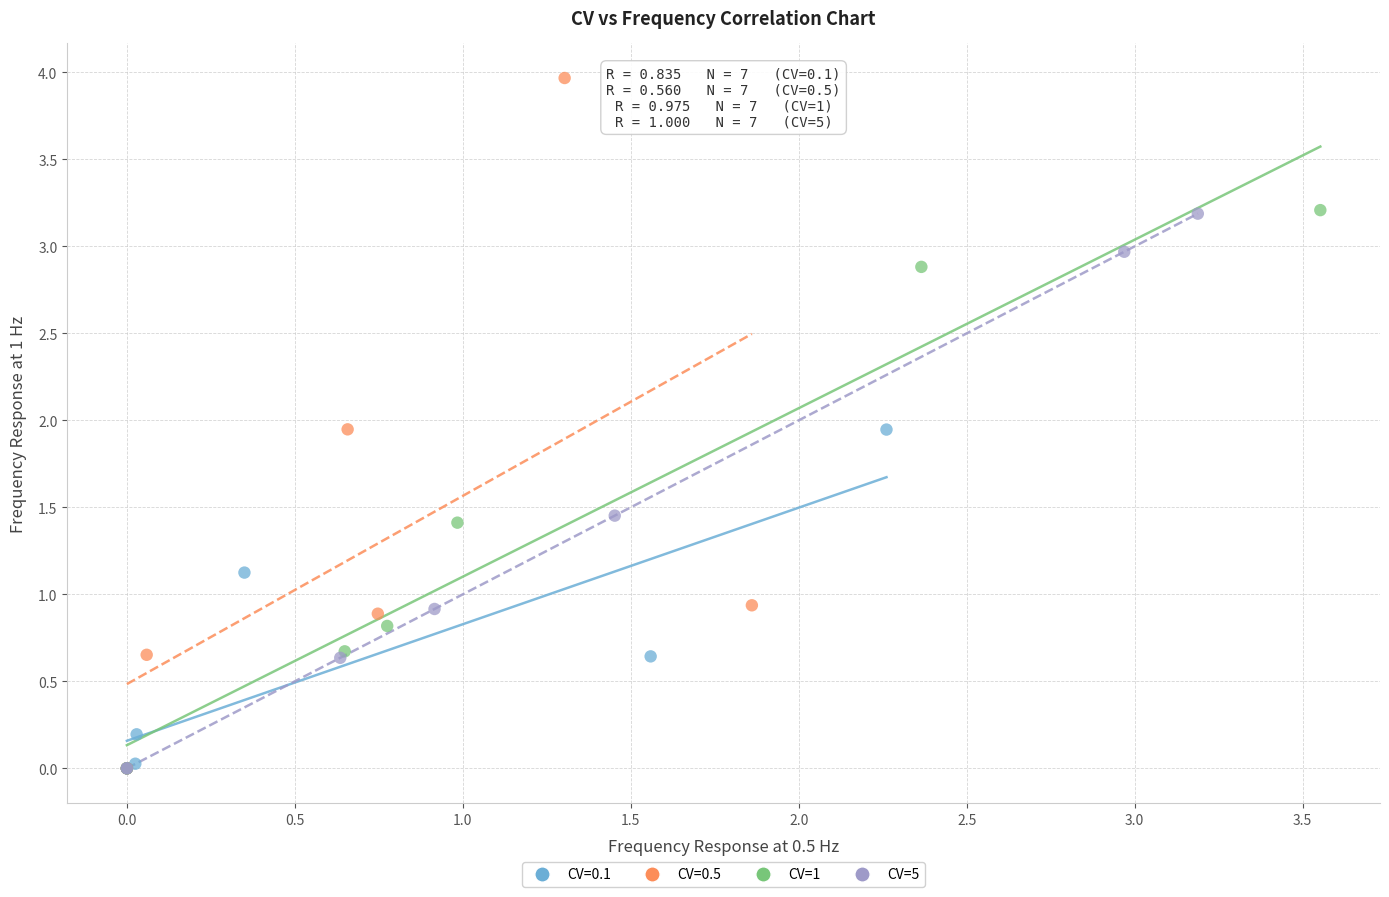

What are all the series names shown in the legend?

CV=0.1, CV=0.5, CV=1, CV=5